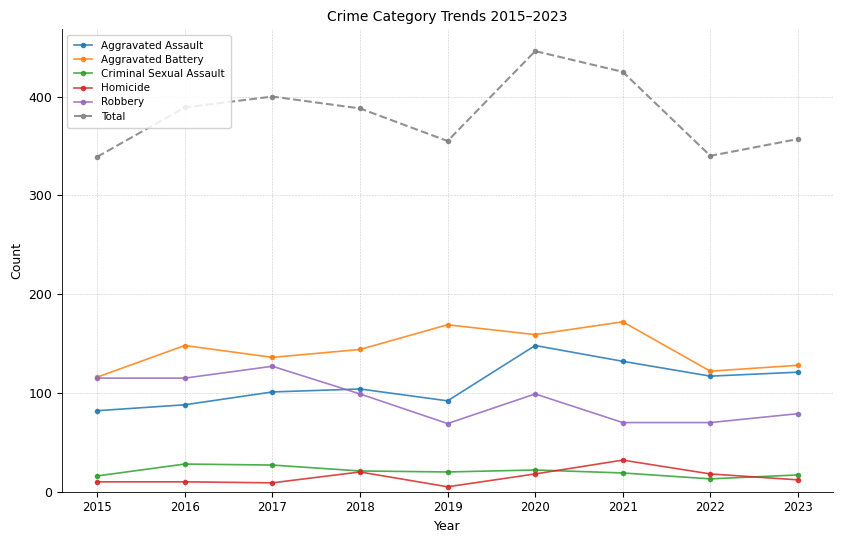

Which series has the largest range (max minus min)?

Total